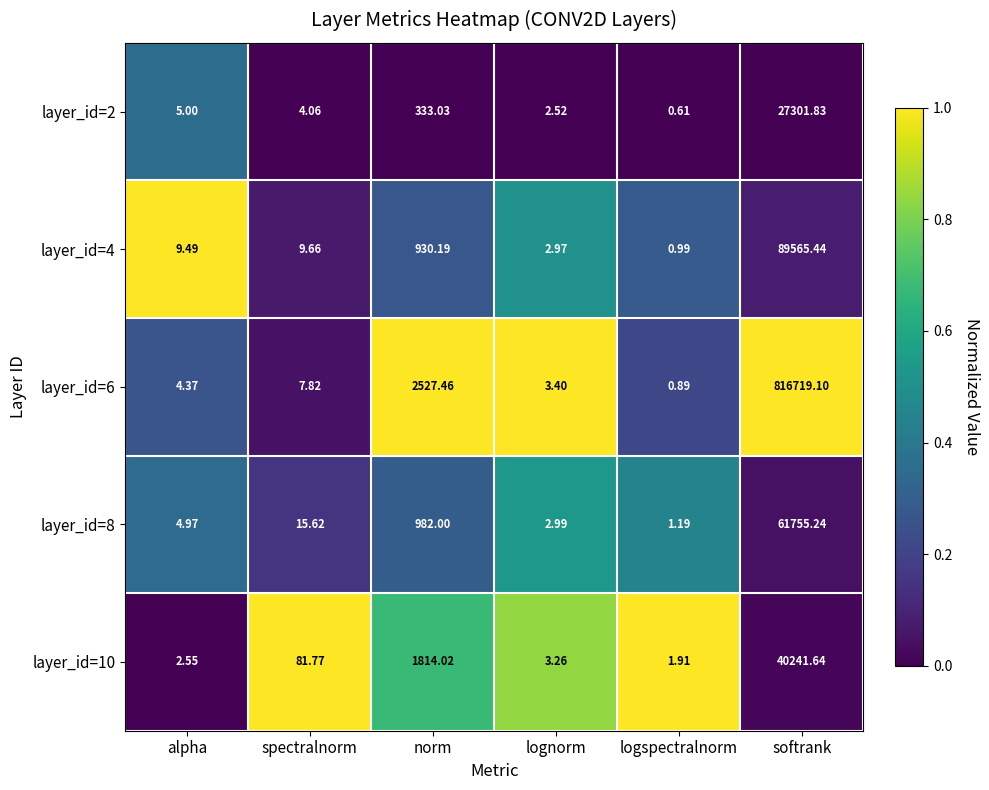

At which label does layer_id=4 first exceed 9?

alpha